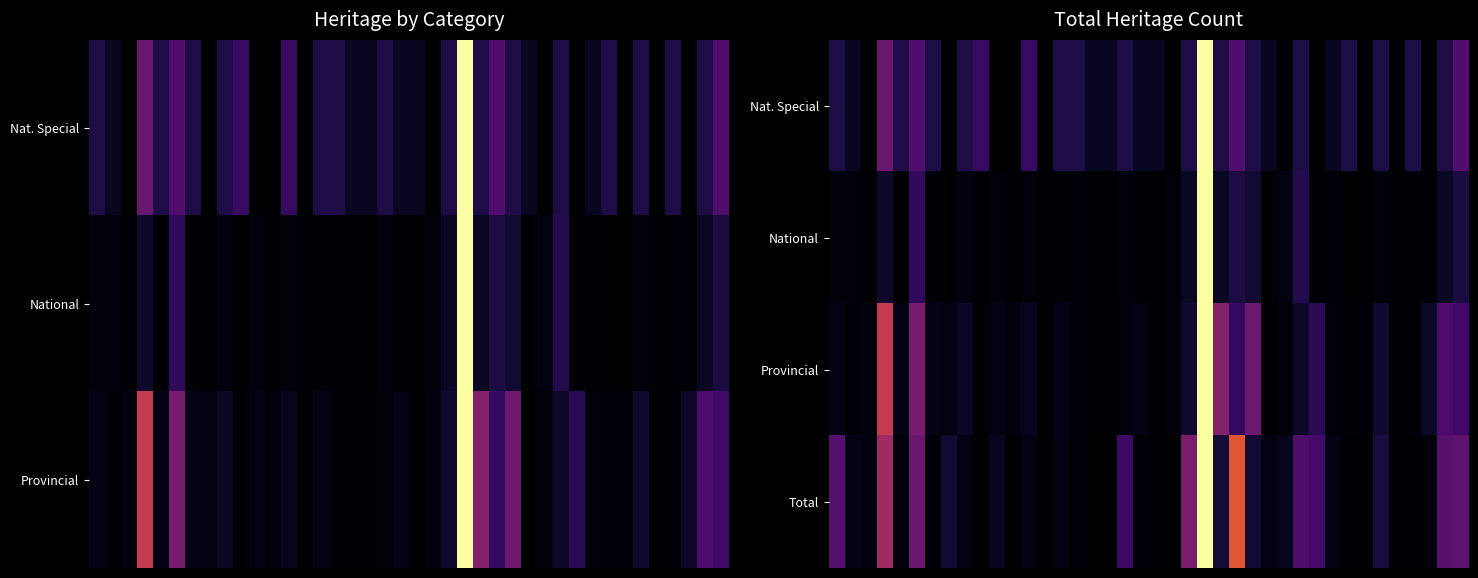

How many data points does each series have?

40